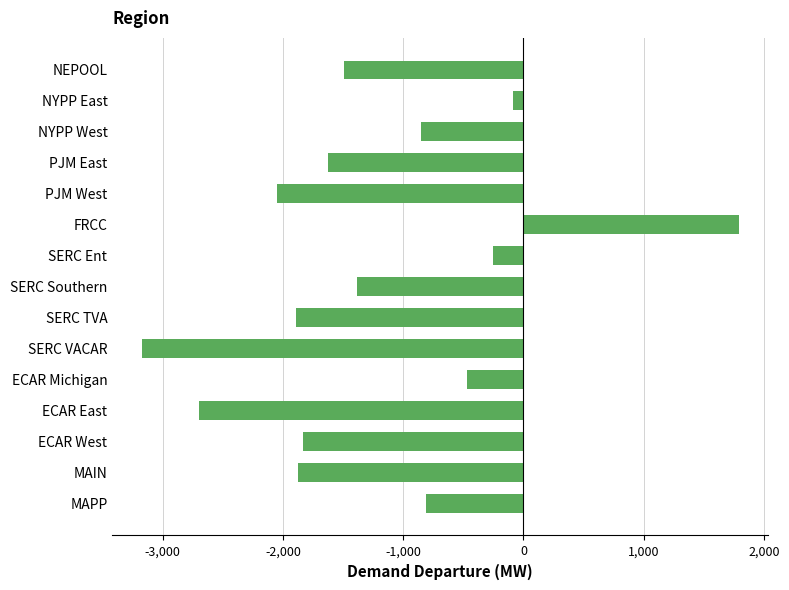

How many series are shown in this chart?

1